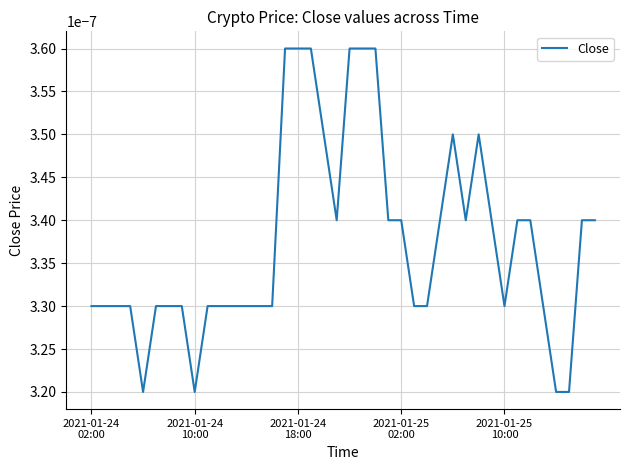

Does the chart have visible grid lines?

Yes